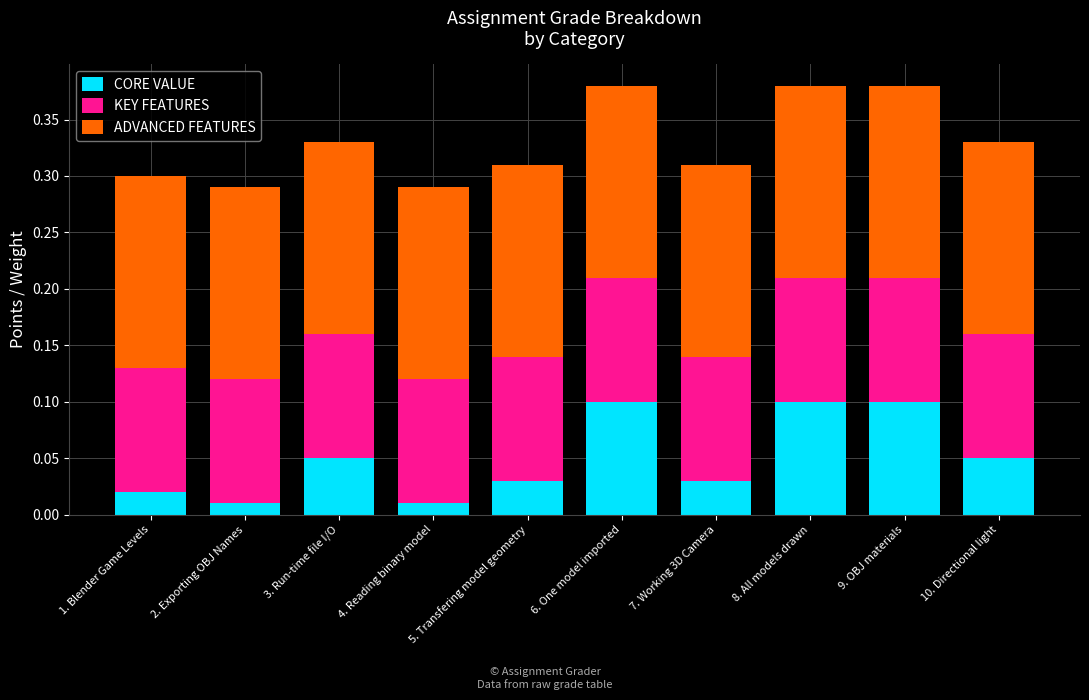

The CORE VALUE series shows 0.0 at 9. OBJ materials. True or false?

False